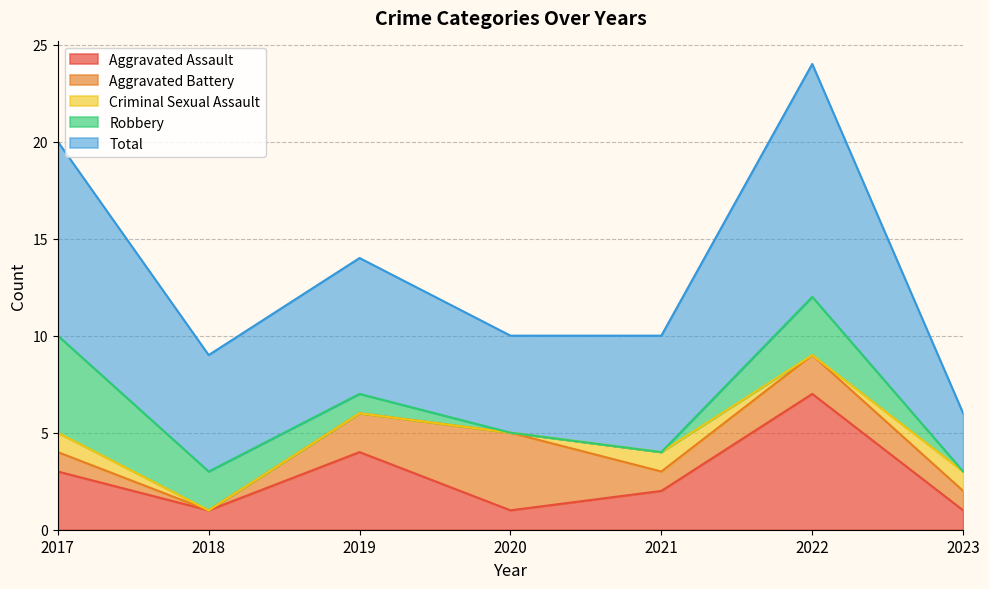

At which category is the sum across all series the highest?

2022